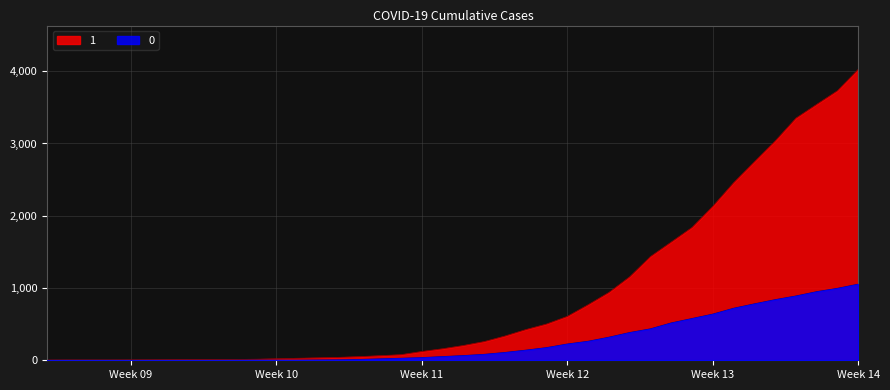

What is the label of the 37th point from the left?

2020-04-03